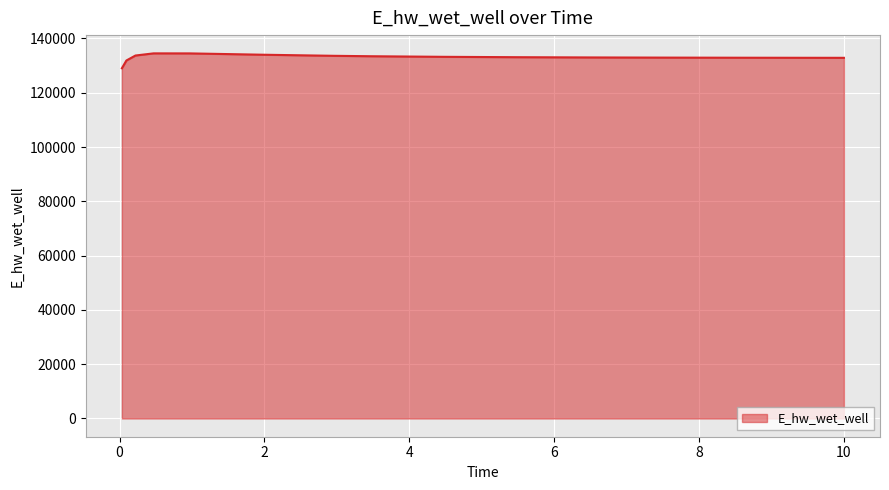

Count the number of values greater than 133098.

8